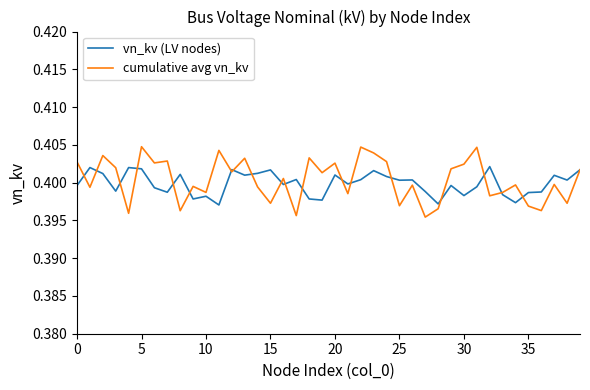

Which series has the largest range (max minus min)?

cumulative avg vn_kv